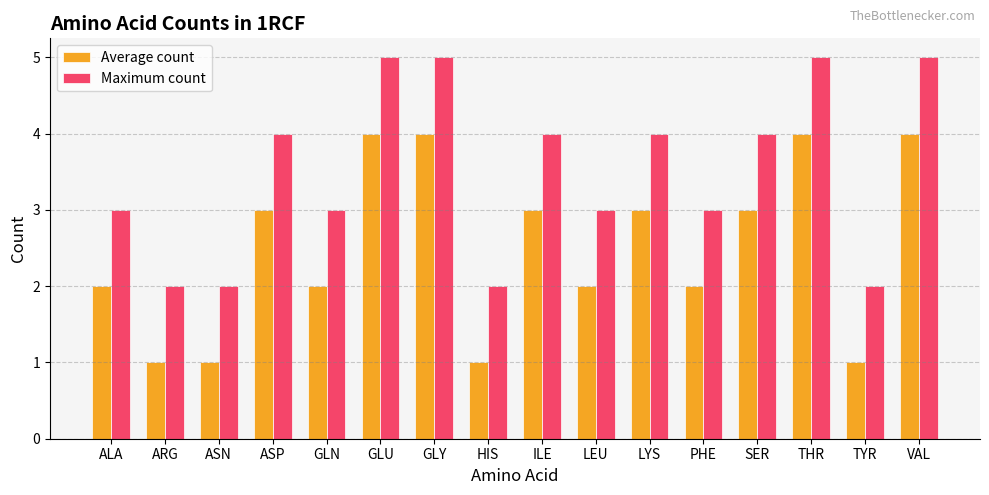

What are all the series names shown in the legend?

Average count, Maximum count